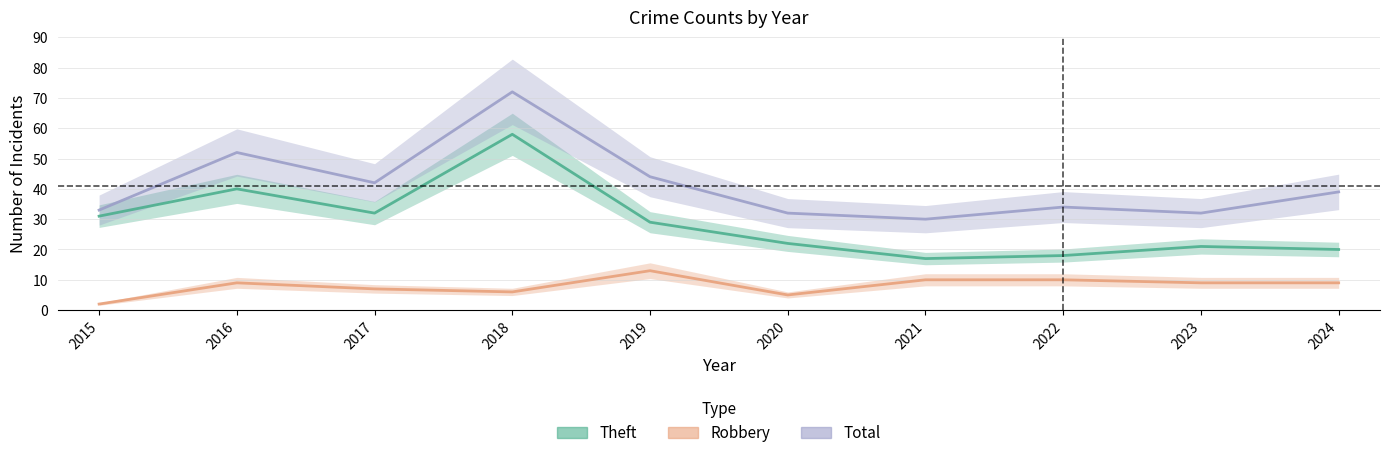

List the labels in order of Robbery value, smallest first.

2015, 2020, 2018, 2017, 2016, 2023, 2024, 2021, 2022, 2019